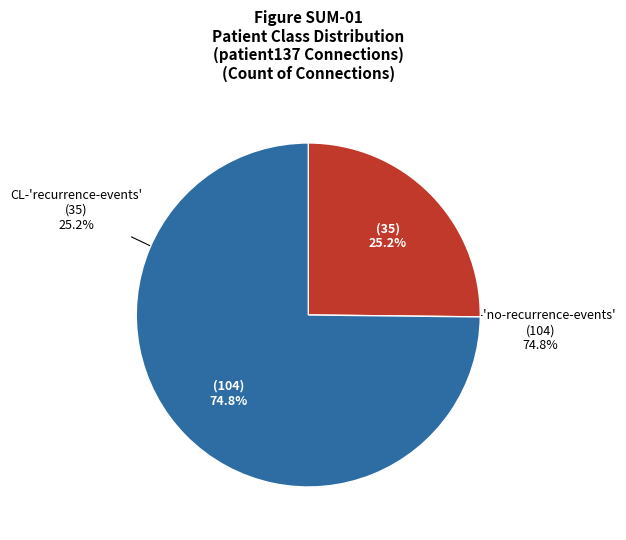

What is the ratio of the value at CL-recurrence-events to the value at CL-no-recurrence-events?

0.3